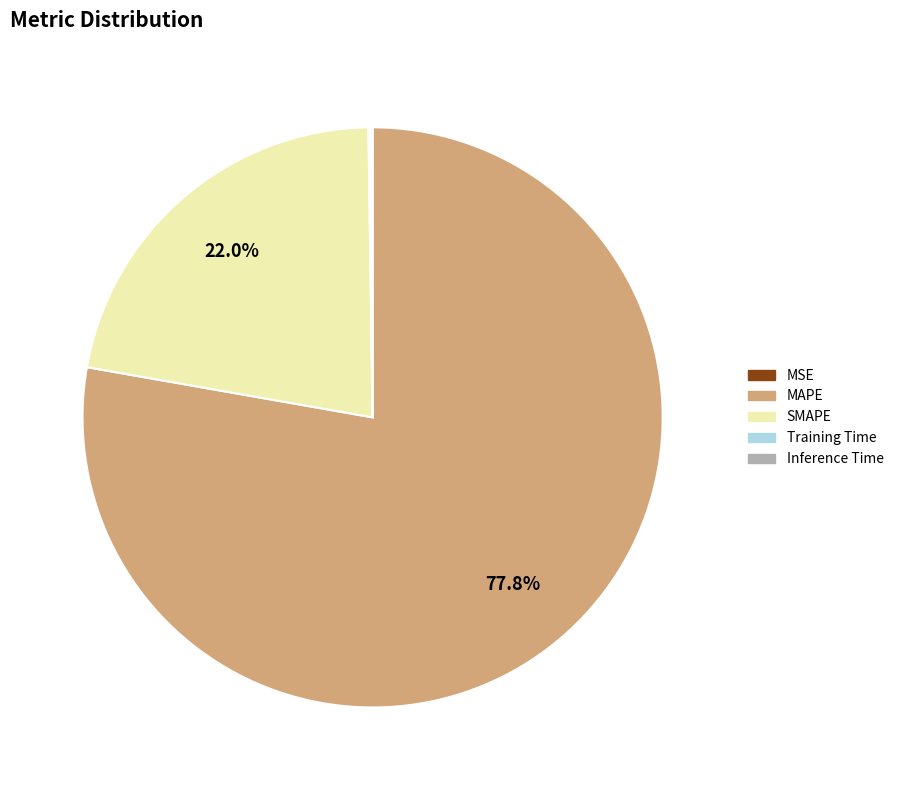

Which slice is the largest?

MAPE